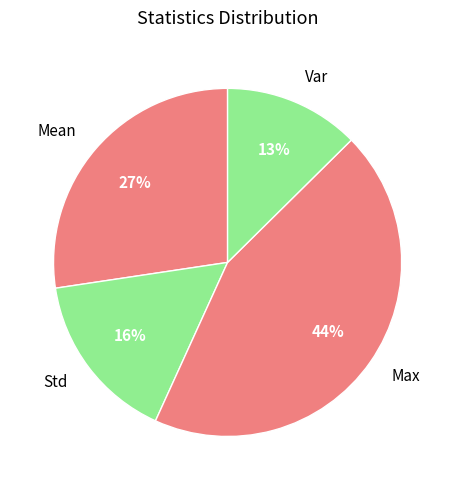

Count the number of slices in the pie.

4